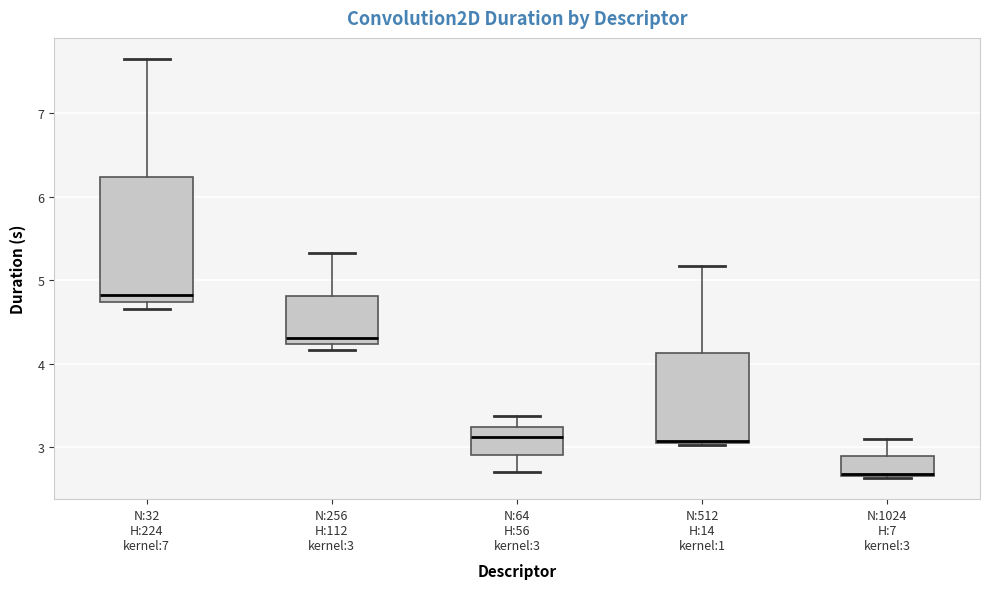

Where does the upper whisker of the box for N:512 H:14 kernel:1 end on the y-axis? The values are not printed on the chart, so give them approximately, as read against the axis.

5.2